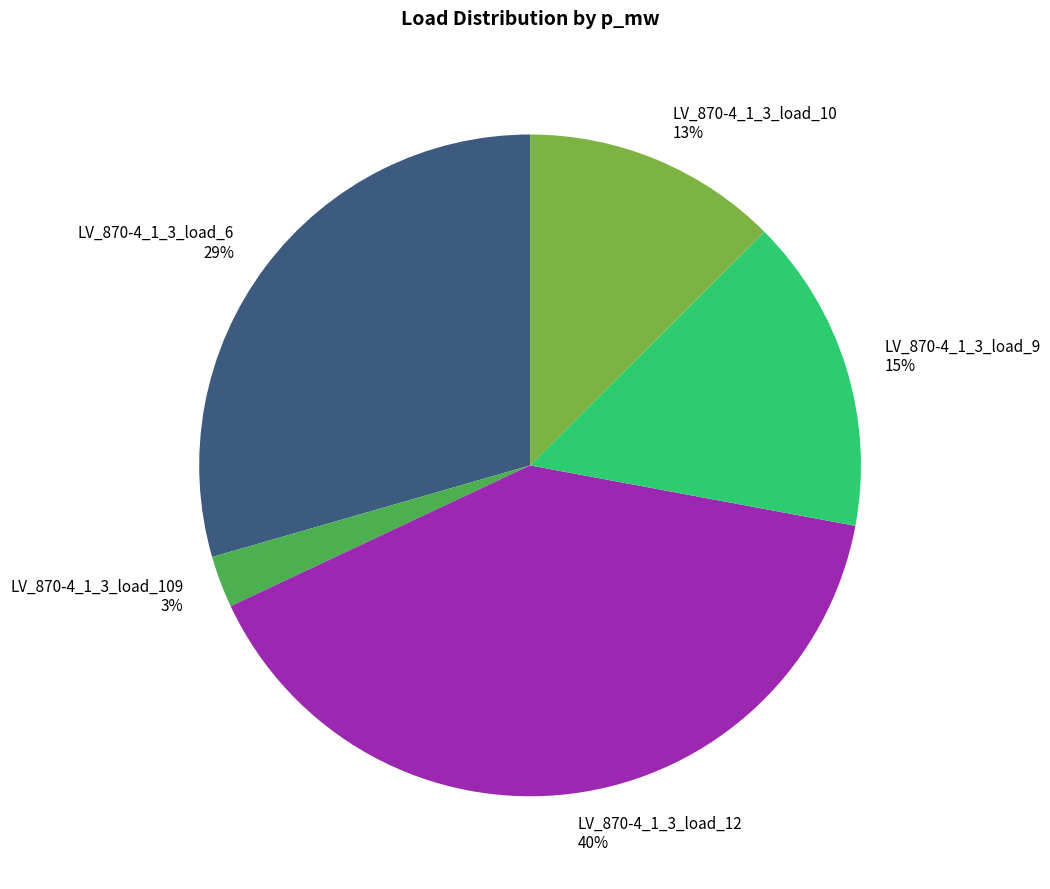

What is the smallest slice in the pie chart?

LV_870-4_1_3_load_109